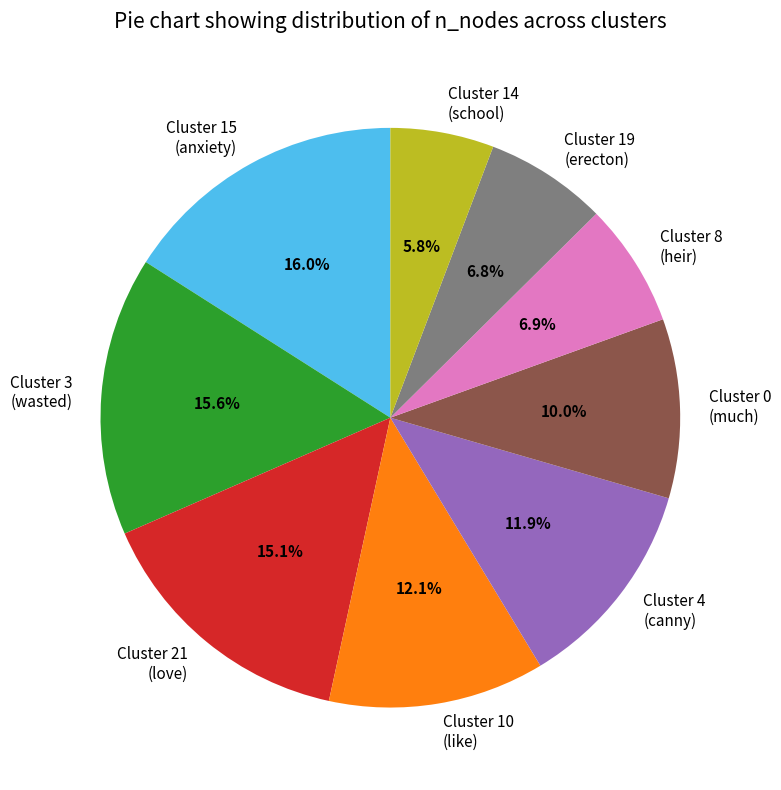

Which has a higher value, Cluster 10 (like) or Cluster 14 (school)?

Cluster 10 (like)